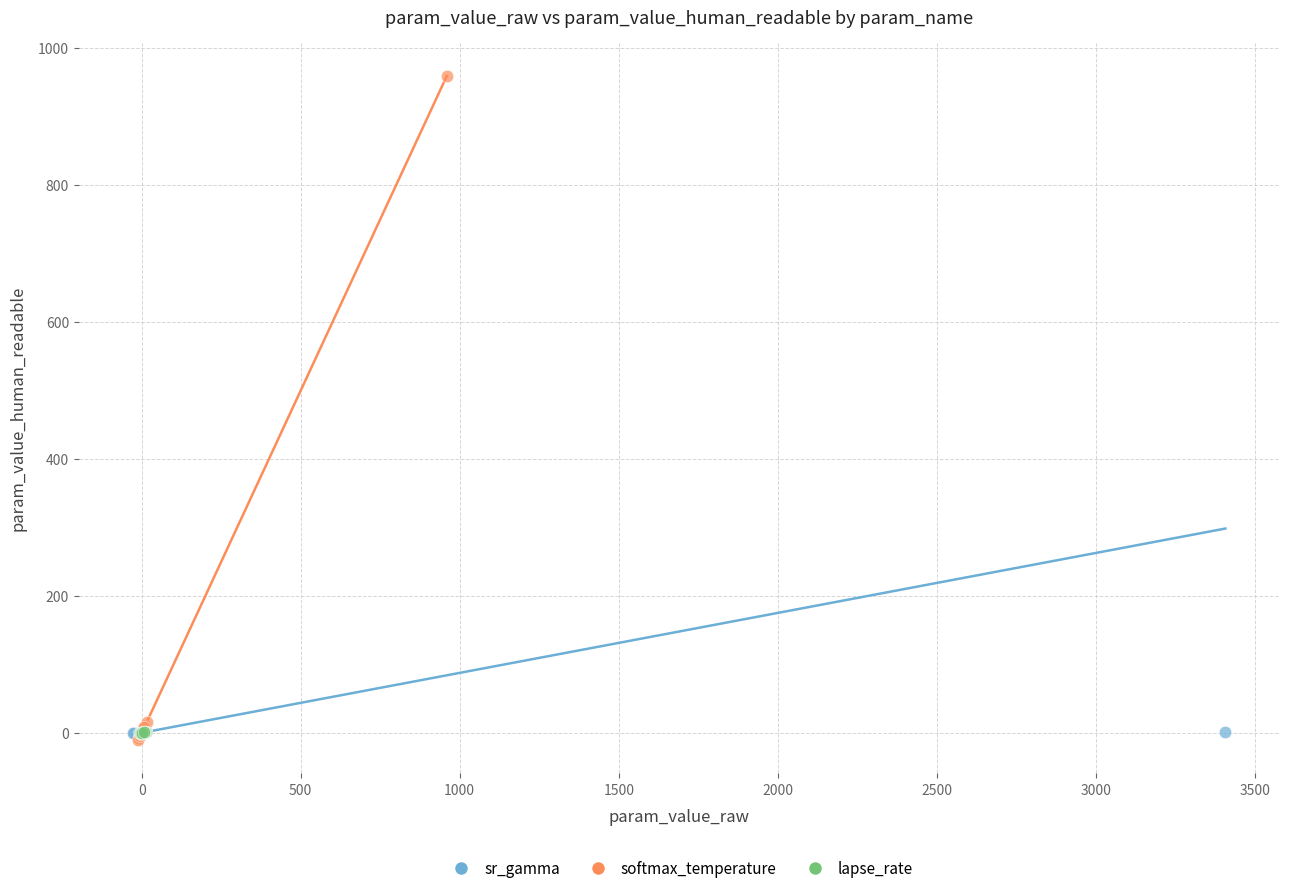

Which series has the largest Y range (max minus min)?

softmax_temperature